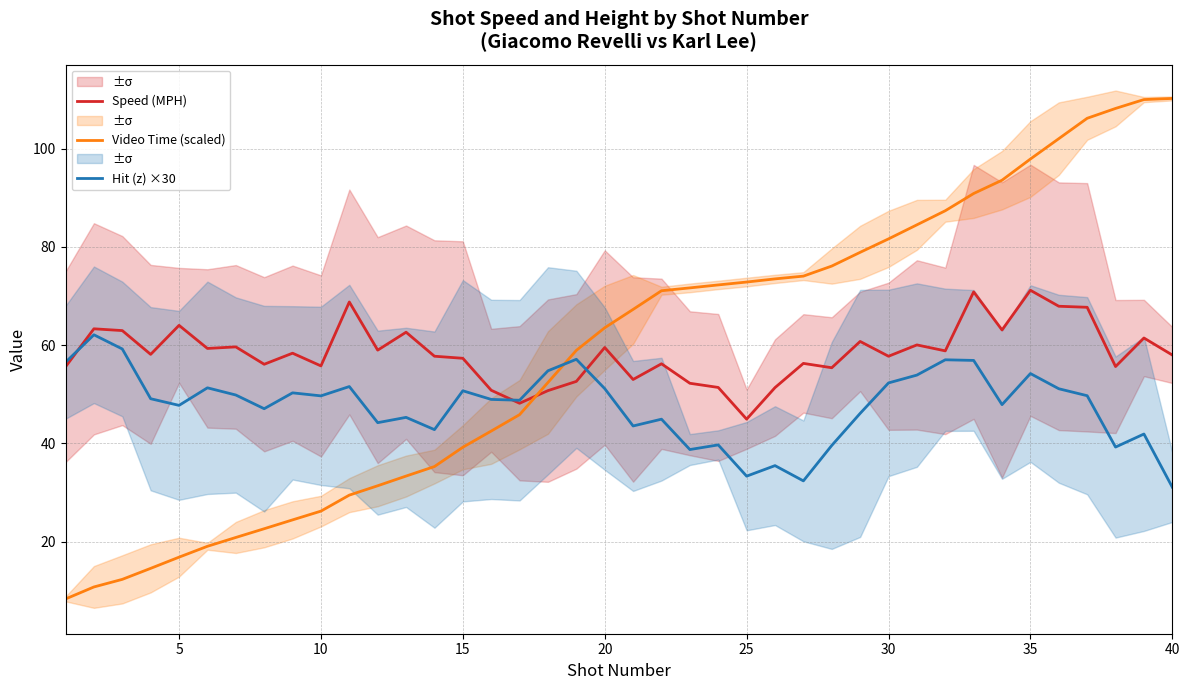

What is the lowest value of the Hit (z) ×30 series?

31.1